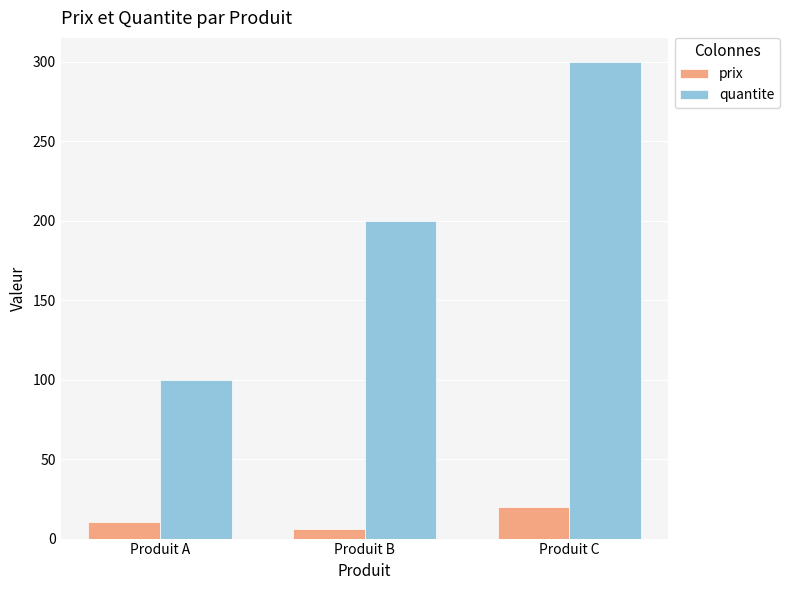

What is the spread (max minus min) of values at Produit A?

89.5